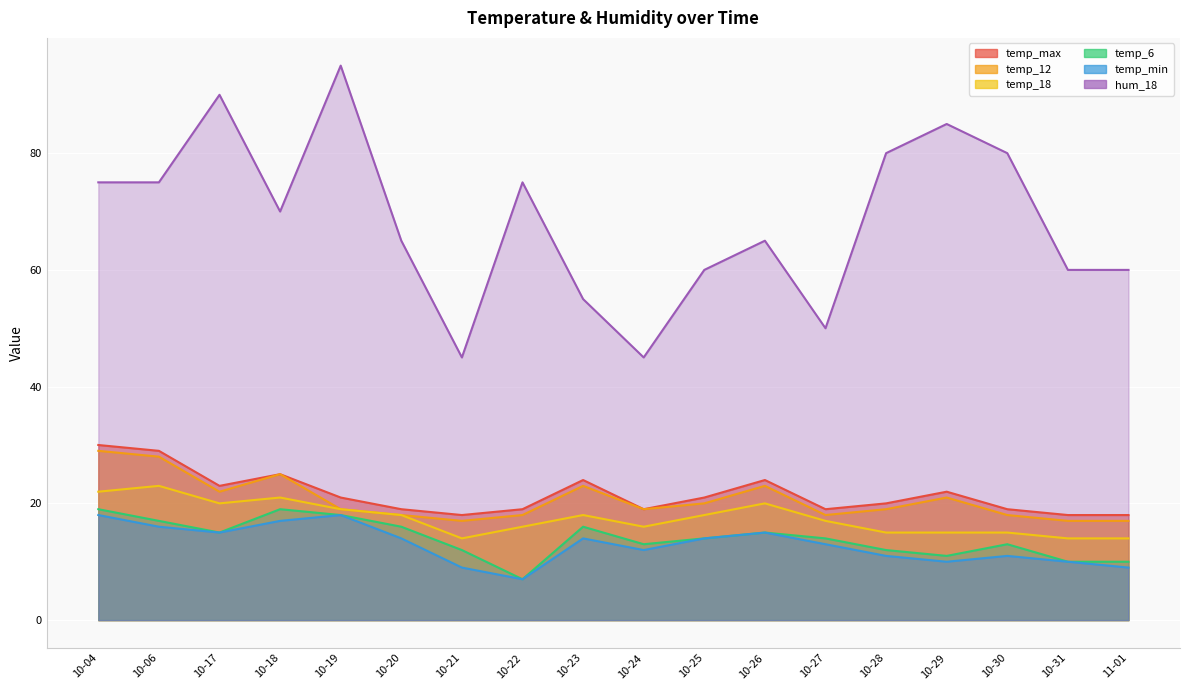

What is the maximum value for temp_18?

23